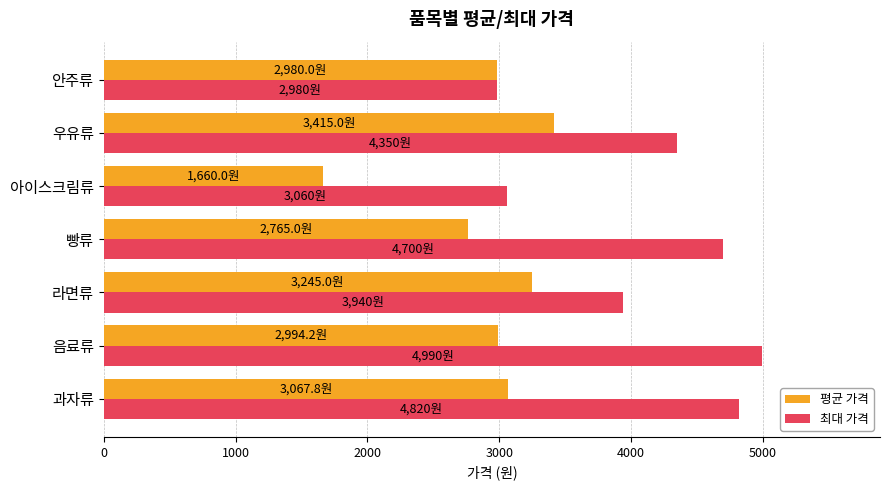

At how many categories does at least one series exceed 4445?

3